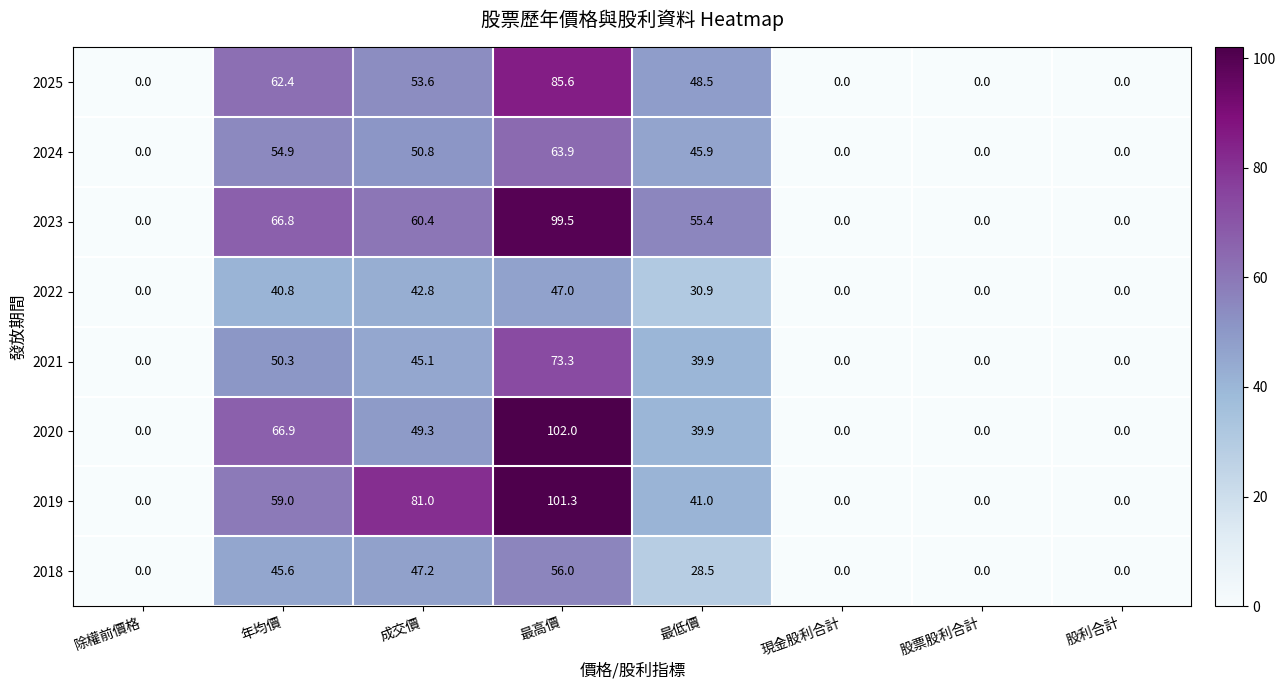

What is the maximum value shown in the chart?

102.0